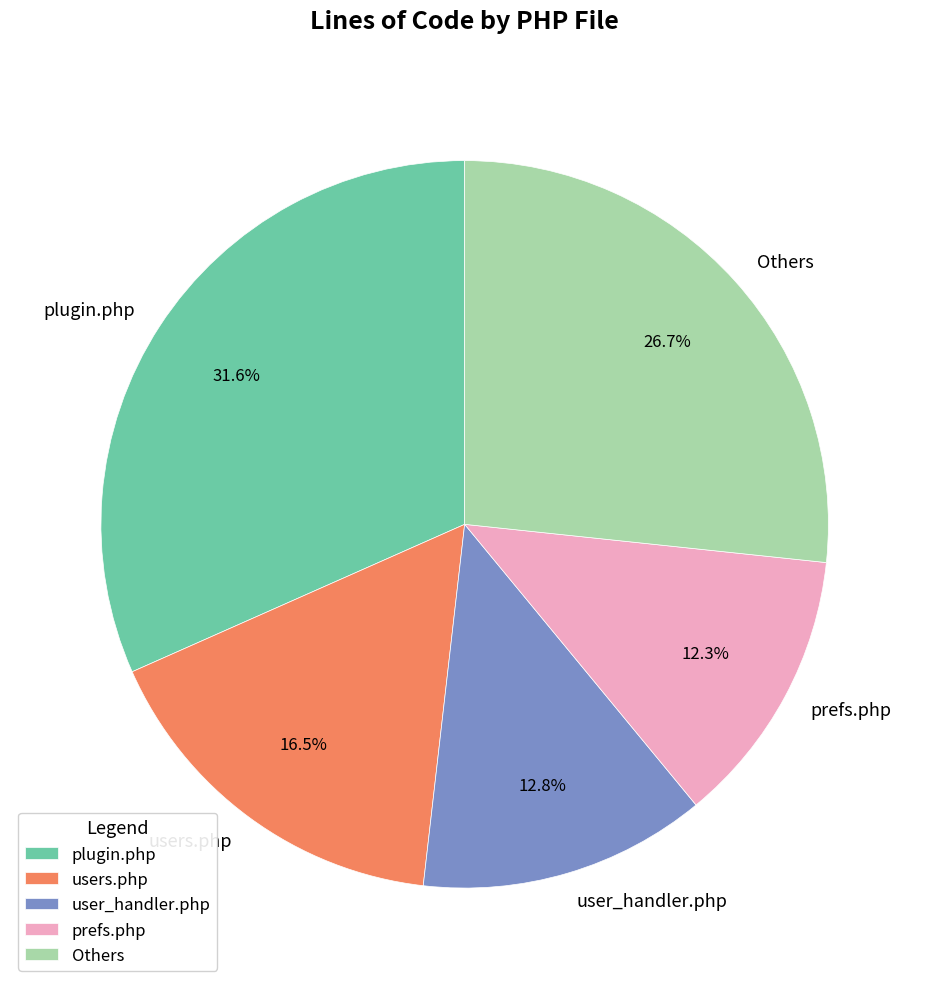

What percentage is the user_handler.php slice, to the nearest percent?

13%